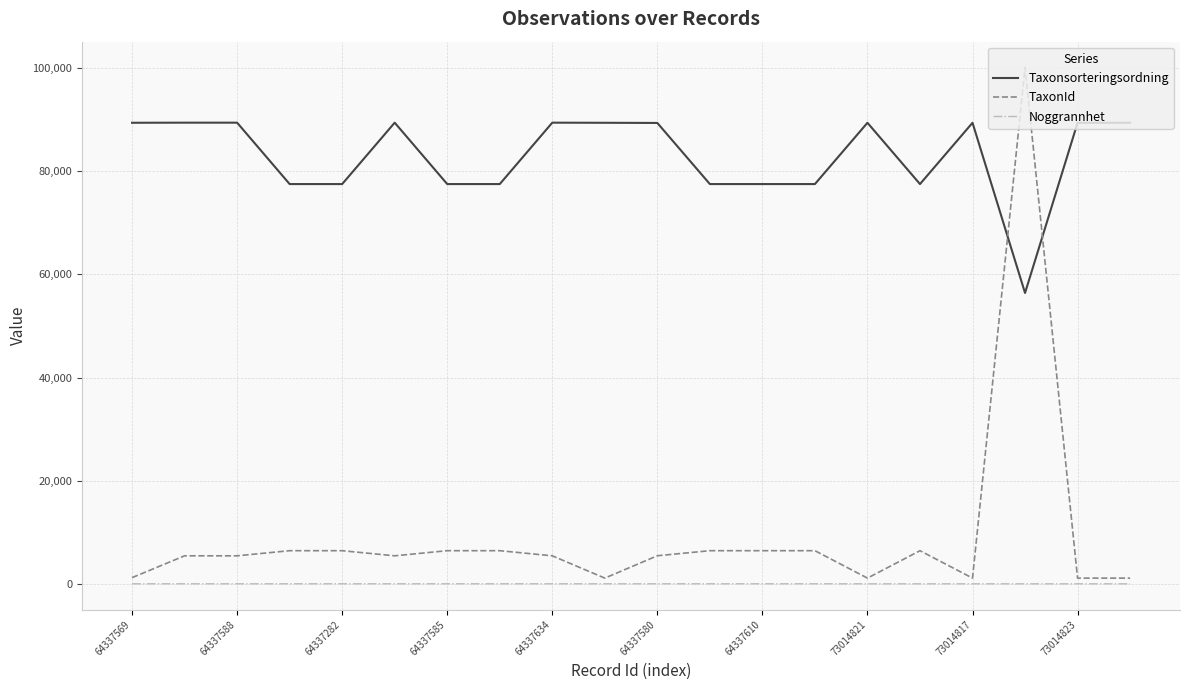

What is the minimum value for Taxonsorteringsordning?

56395